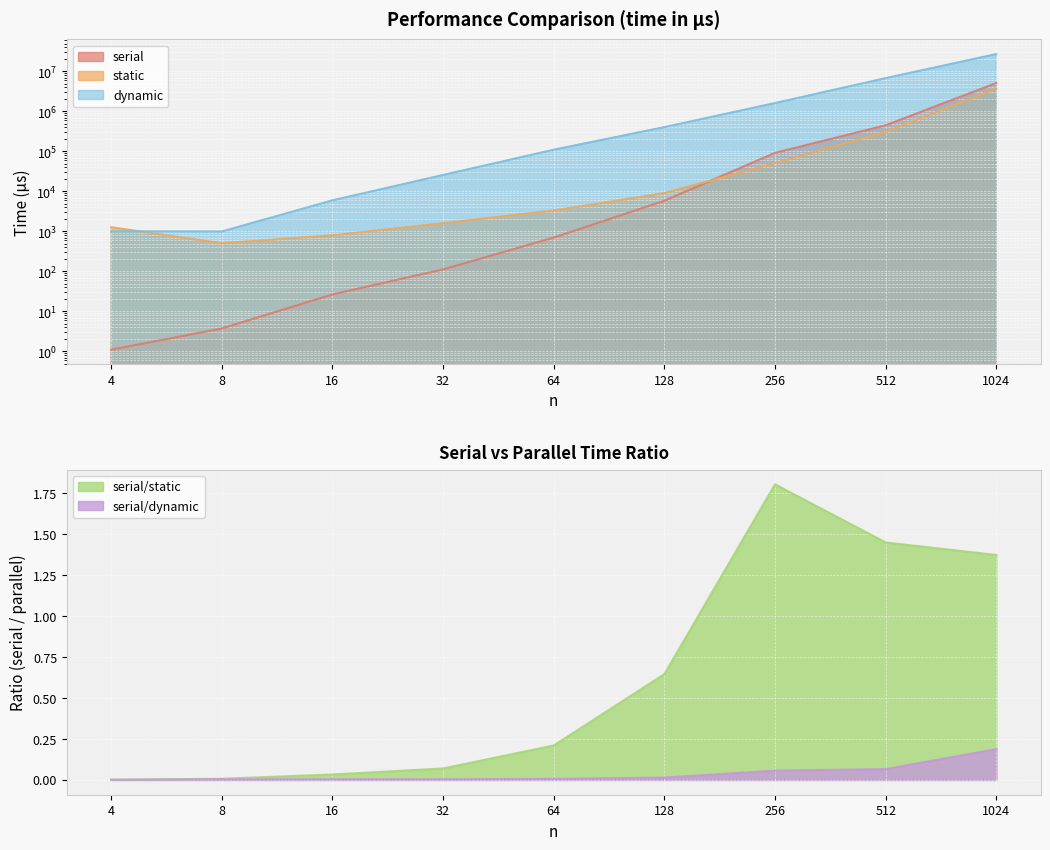

List the labels in order of serial/static value, largest first.

256, 512, 1024, 128, 64, 32, 16, 8, 4